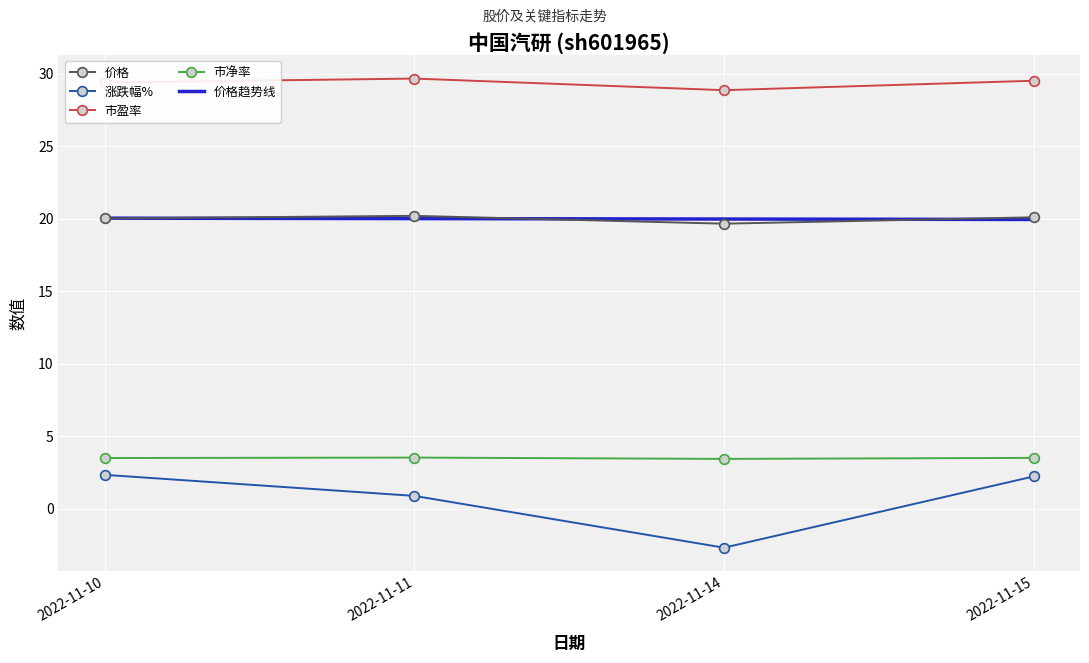

Where is the first local minimum for 市盈率?

2022-11-14